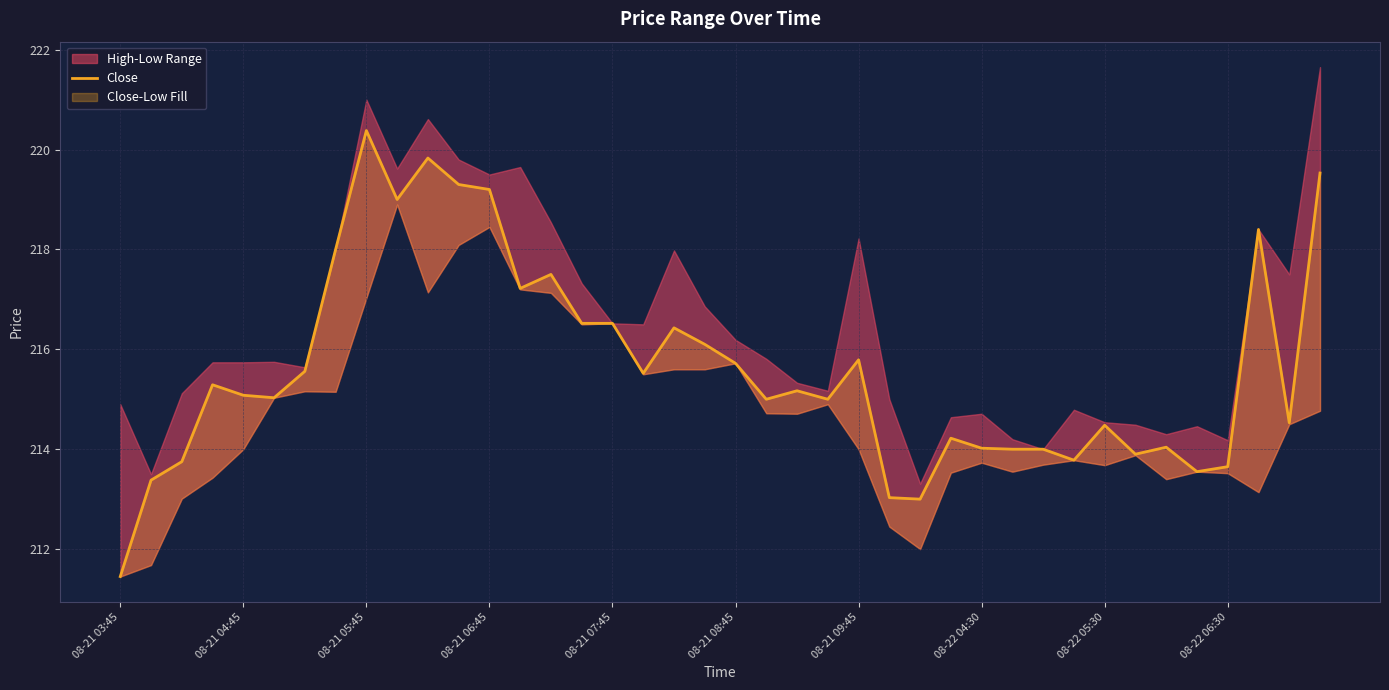

Which label corresponds to the smallest value in the chart?

08-21 03:45